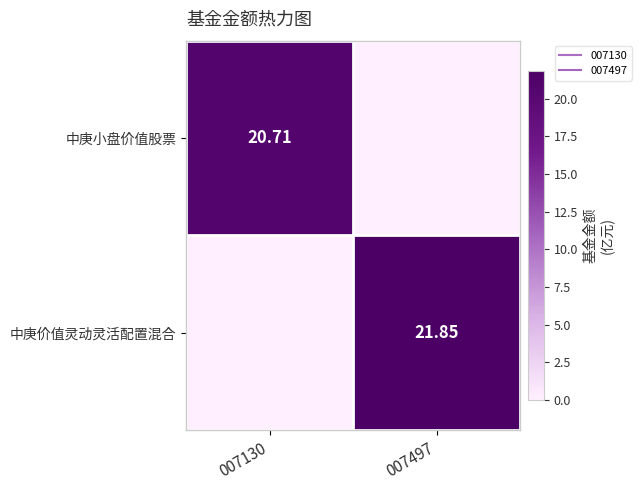

True or false: 中庚小盘价值股票 has a value of 0.0 at 007497.

True